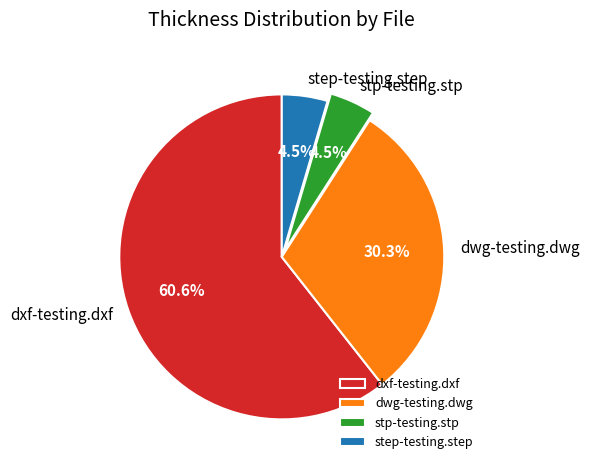

To the nearest percent, what is the average slice percentage?

25%